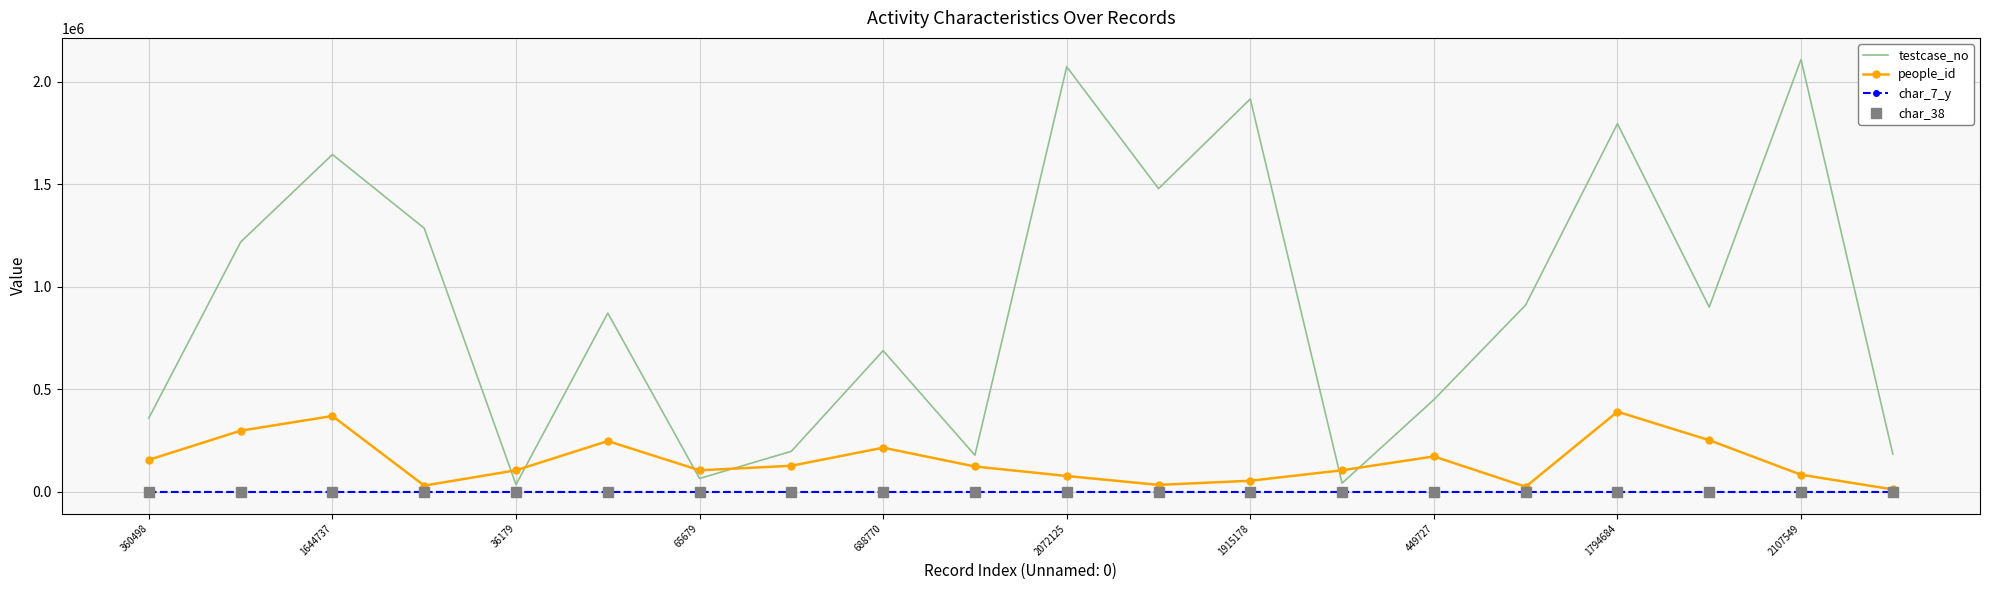

Which series has the largest total across all categories?

testcase_no